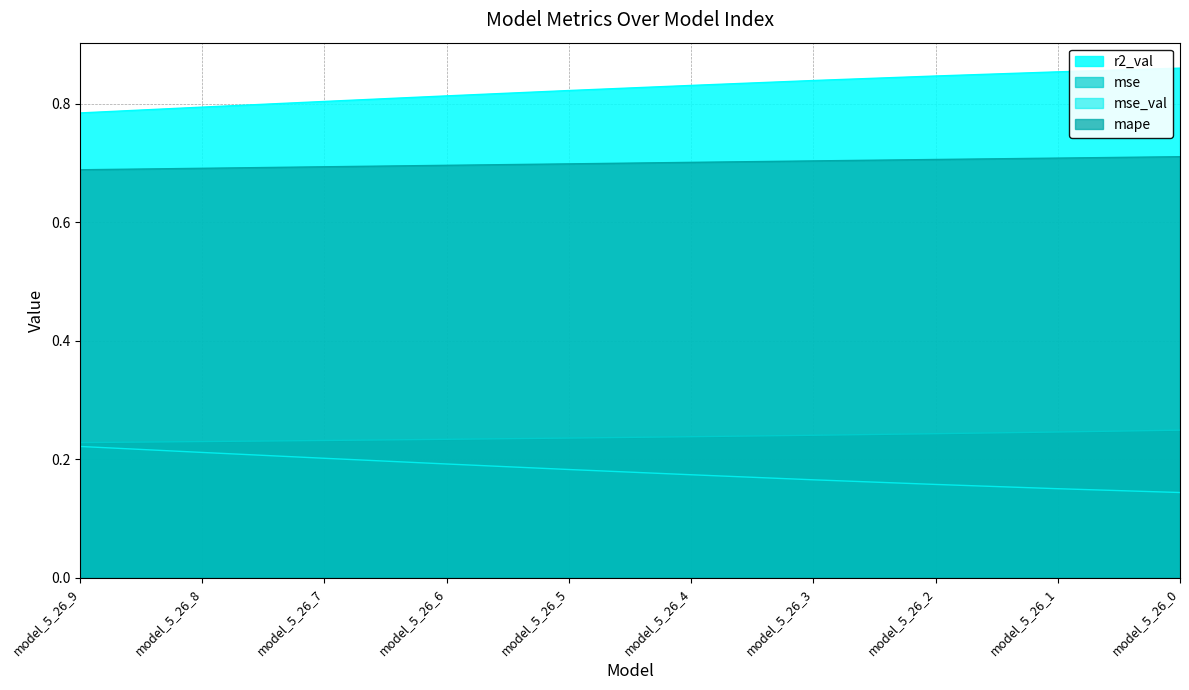

True or false: mse has more than 2 interior local peaks.

False